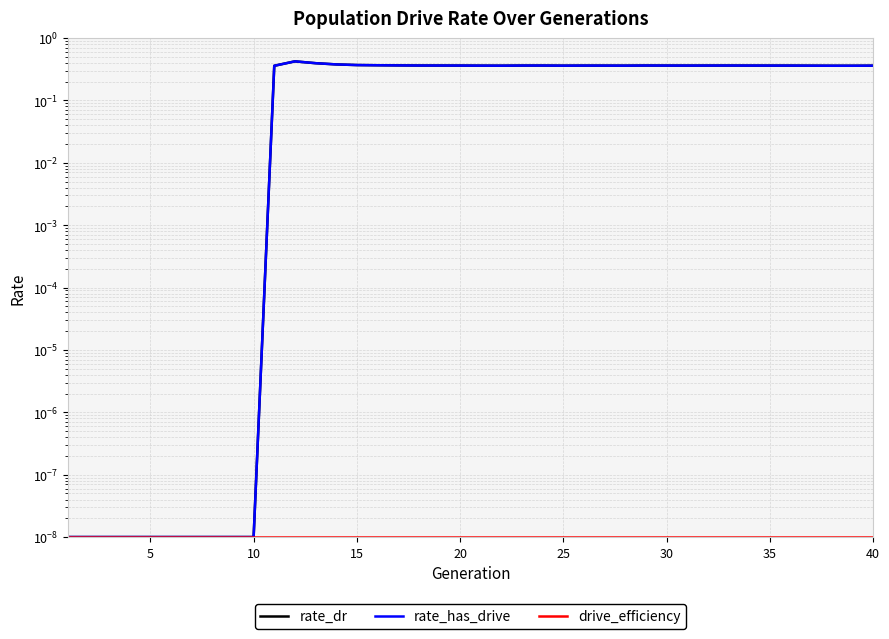

Which series has the widest spread of values?

rate_dr